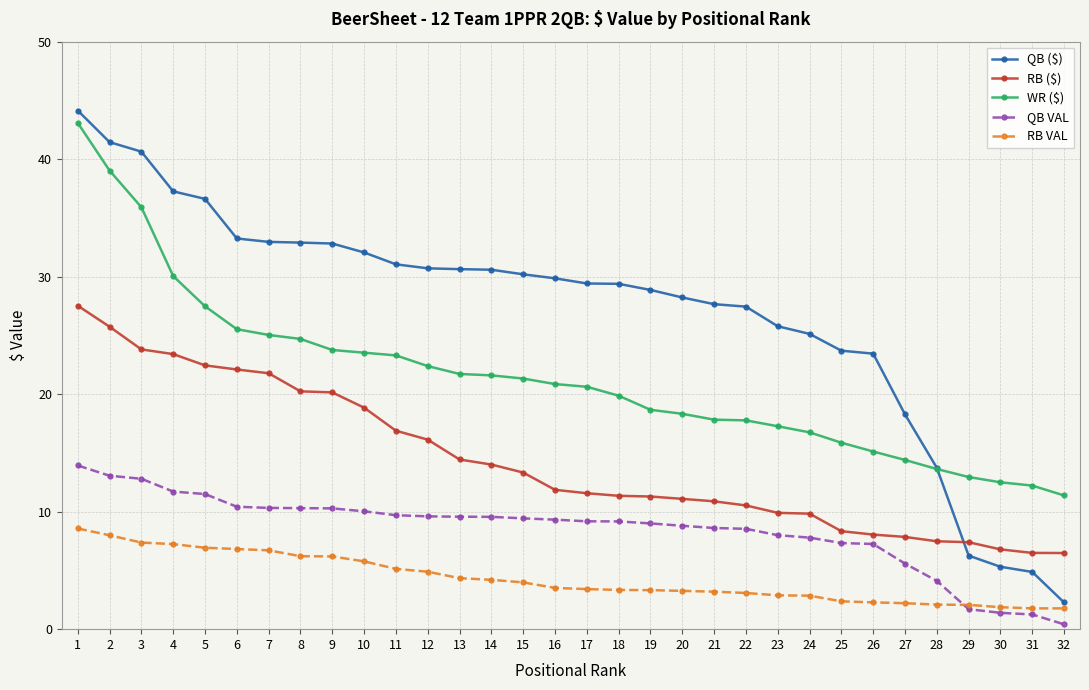

Is this an area chart (filled region under the line)?

No